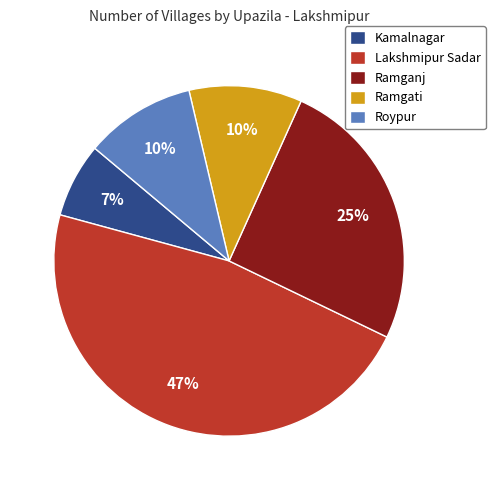

Is the sum of Ramganj and Kamalnagar greater than half?

No